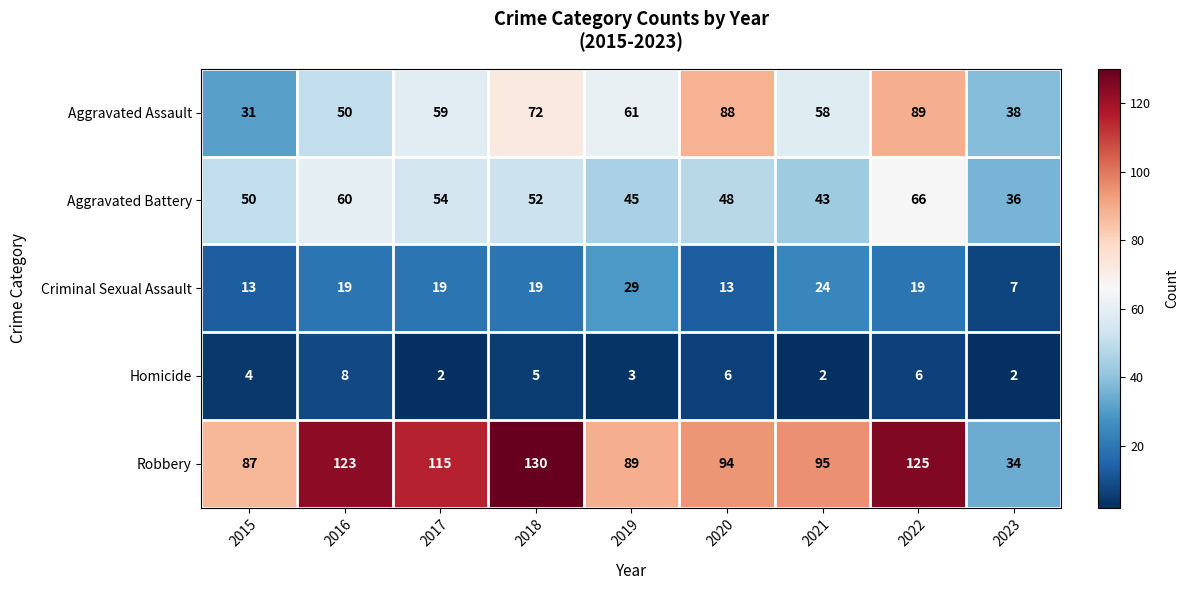

Which series has the largest range (max minus min)?

Robbery